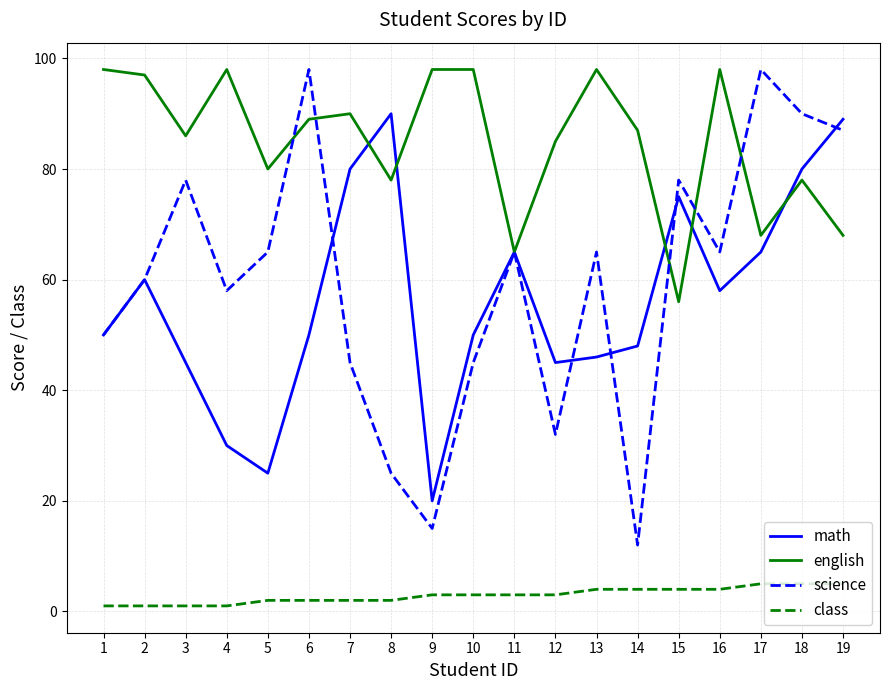

Which category has the lowest value in the math series?

9